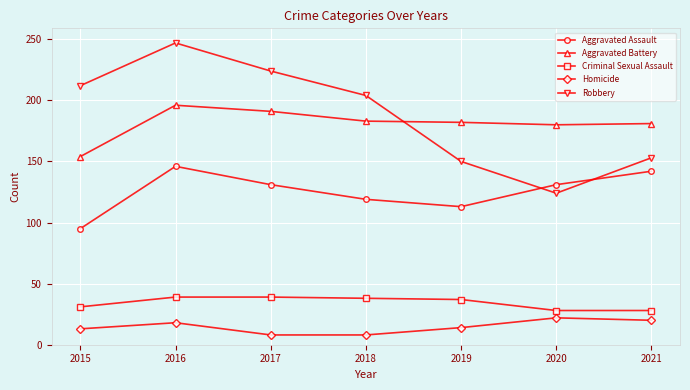

How many lines are shown in the chart?

5